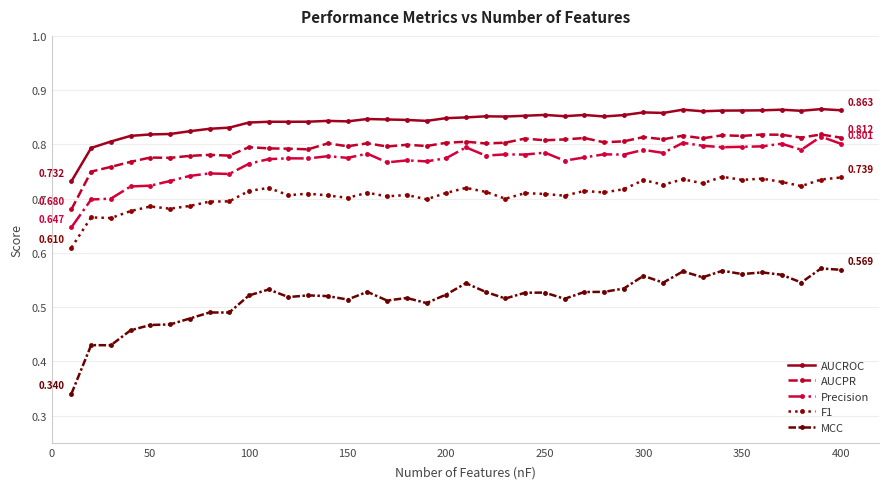

True or false: MCC and F1 intersect in this chart.

False